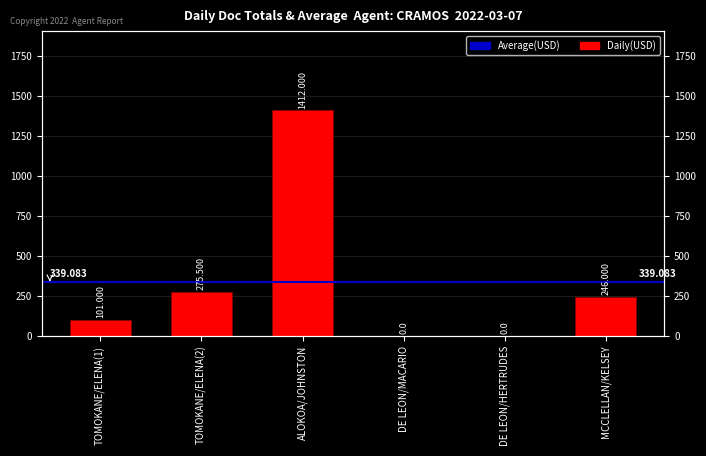

How many categories are shown in the chart?

6